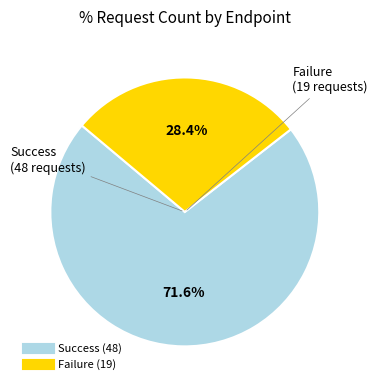

Is there a majority slice in this chart?

Yes